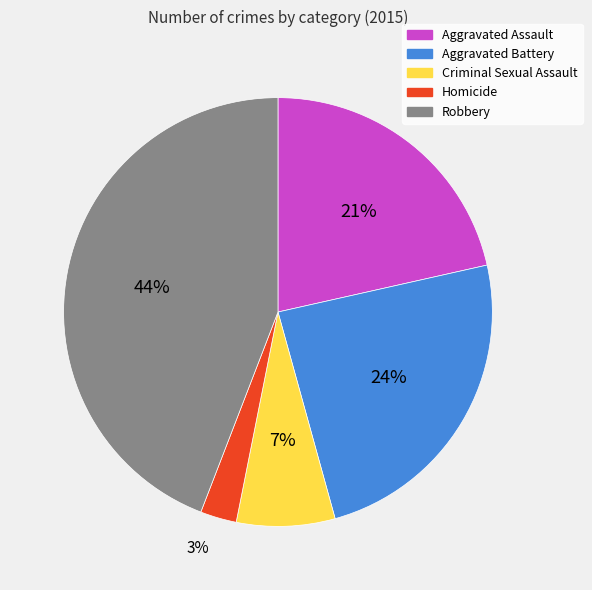

Between Aggravated Assault and Aggravated Battery, which is larger?

Aggravated Battery